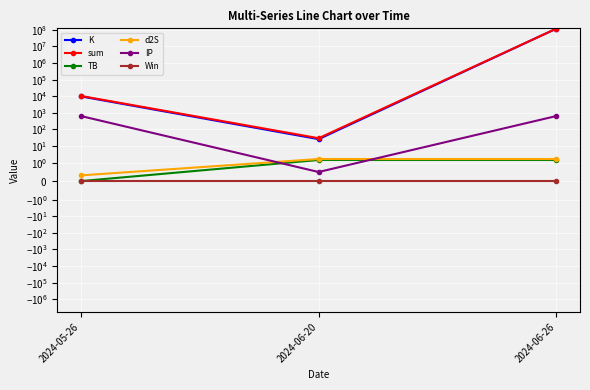

What is the maximum value shown in the chart?

117845790.3